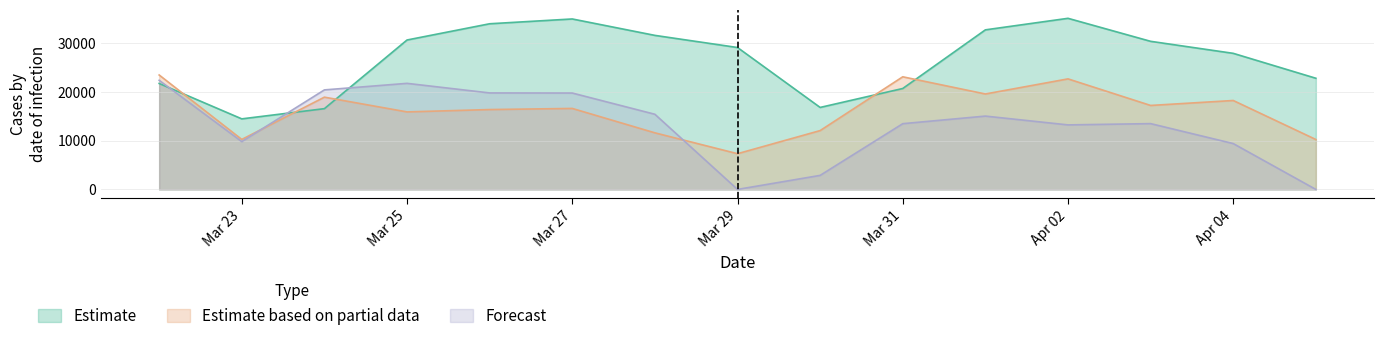

Which series has the largest total across all categories?

Estimate